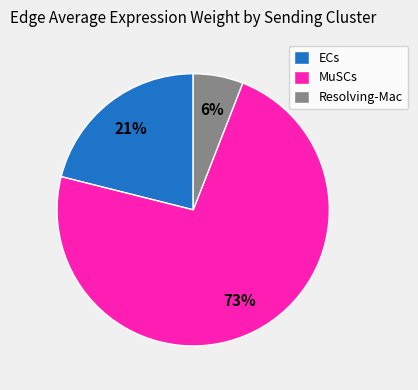

To the nearest percent, what is the difference between the largest and smallest slice percentages?

67%